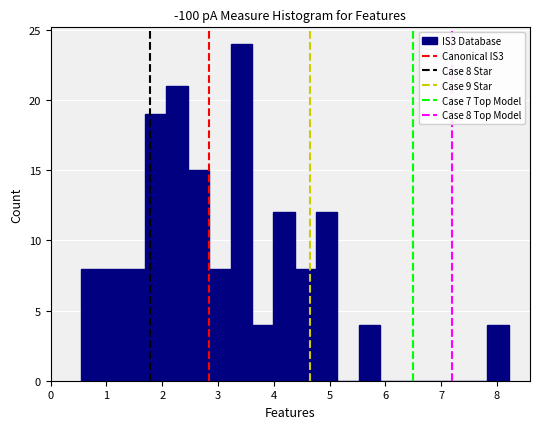

Around what value on the x-axis is the tallest bar? Give the approximate position of its centre, as read against the axis.

3.4